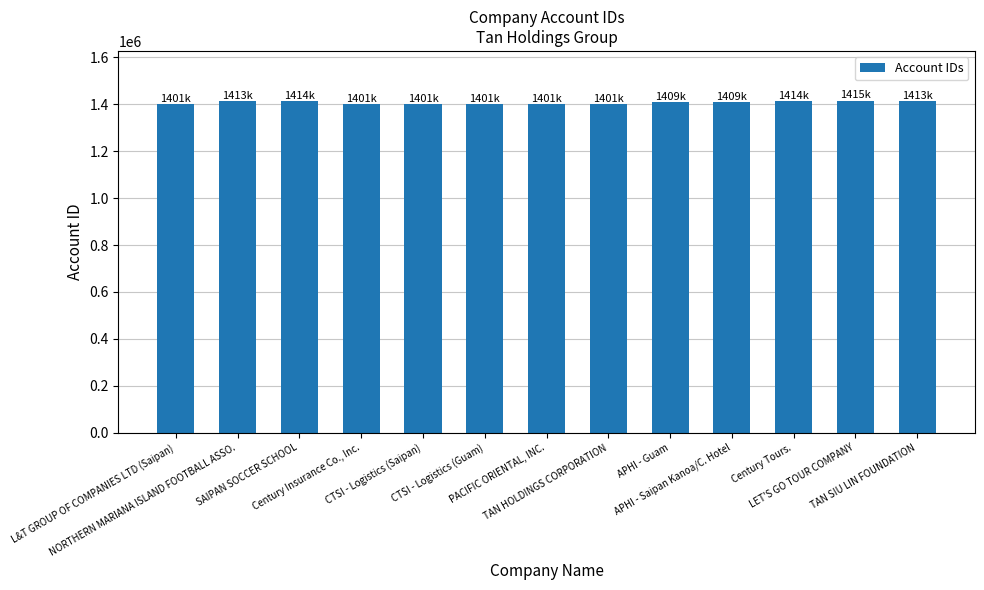

Where does the data first go above 1409131?

NORTHERN MARIANA ISLAND FOOTBALL ASSO.